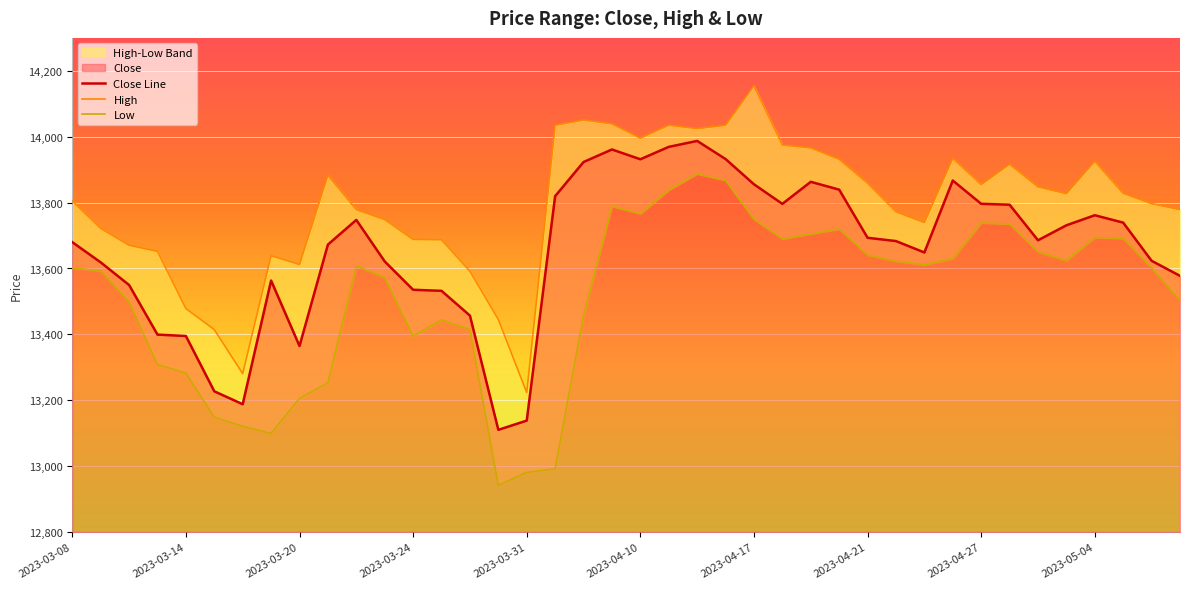

What is the value of the Low point at the 18th from the left?

12991.3